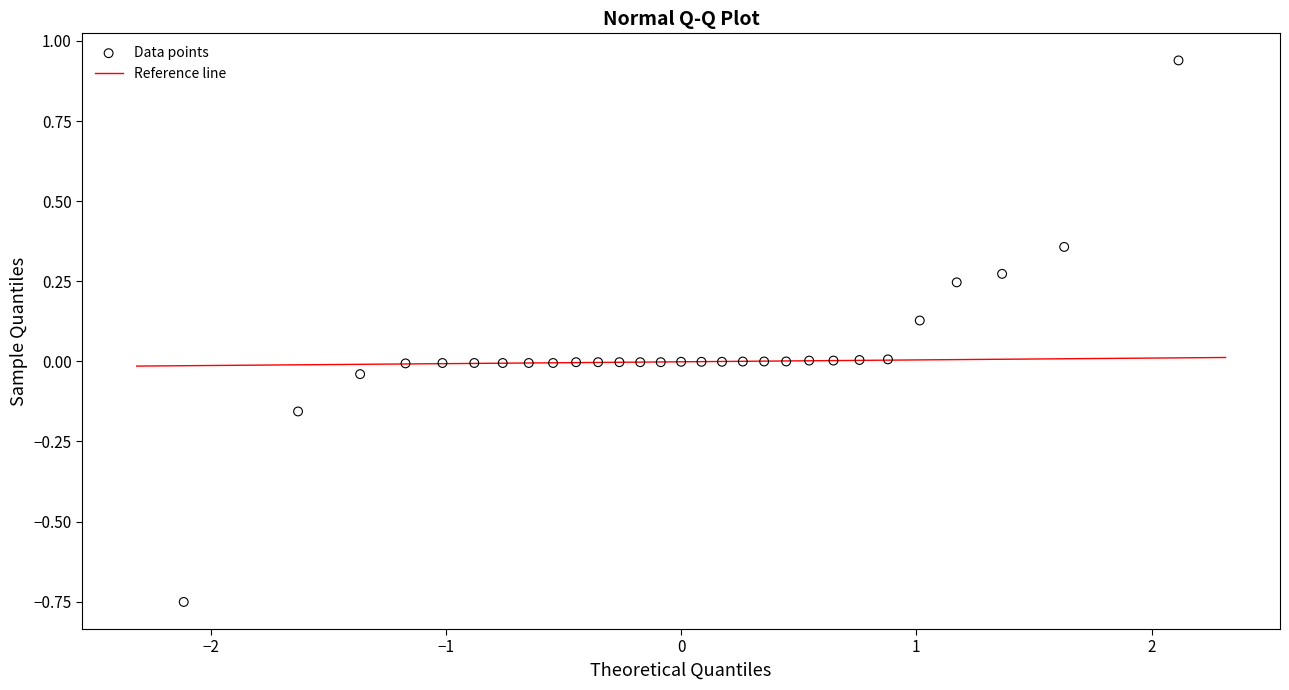

What is the range of Y values (max minus min)?

1.7